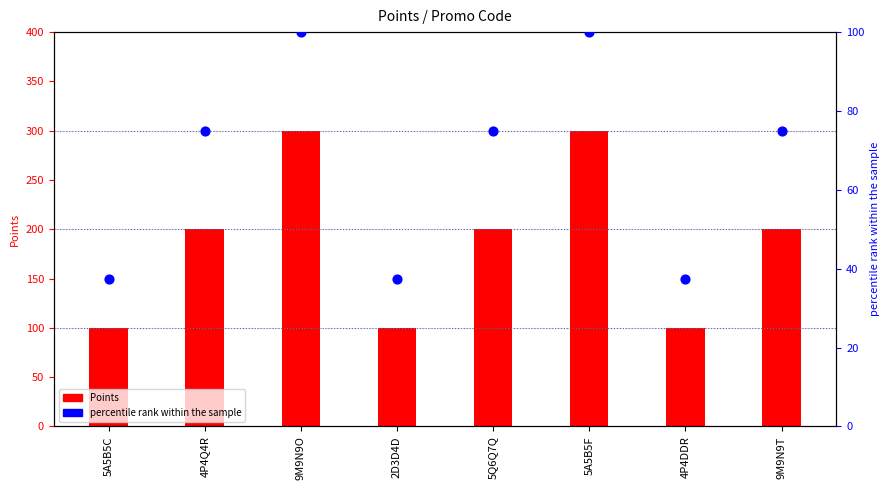

Which series reaches the maximum Y coordinate?

Points